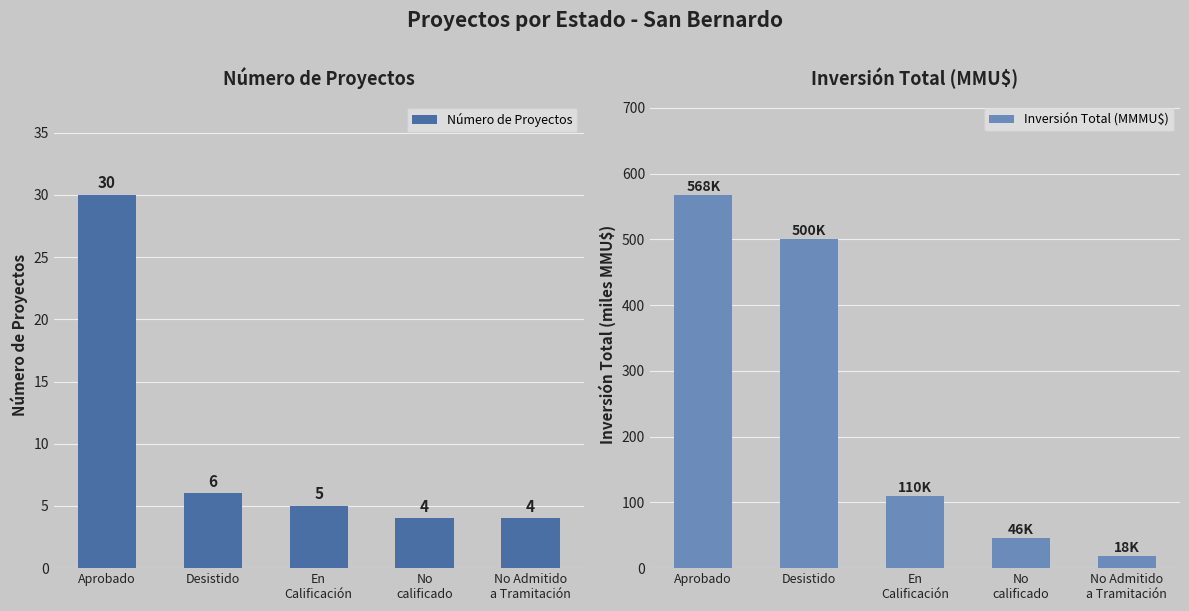

What is the label of the 1st bar from the right?

No Admitido
a Tramitación